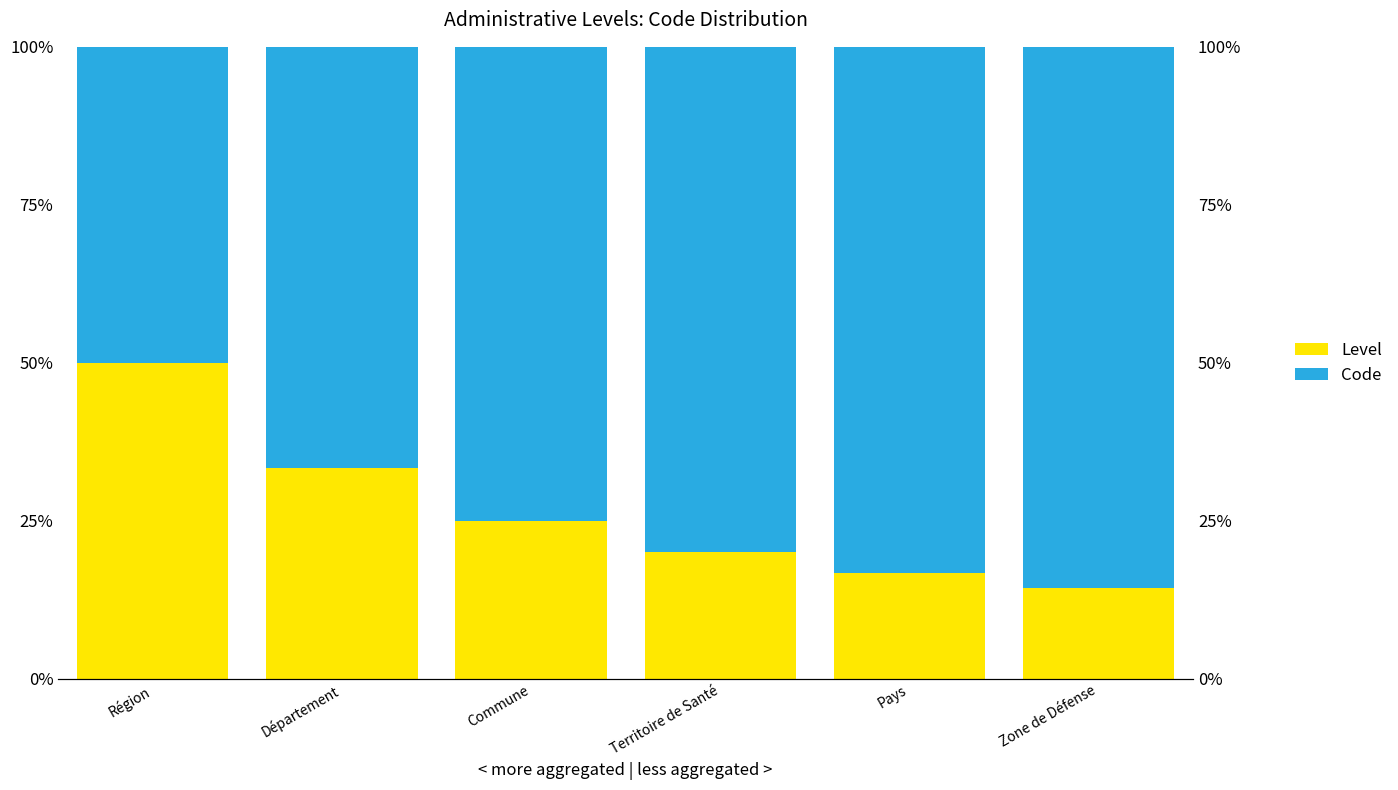

What is the difference between the second highest and second lowest values in the Code series?

0.2